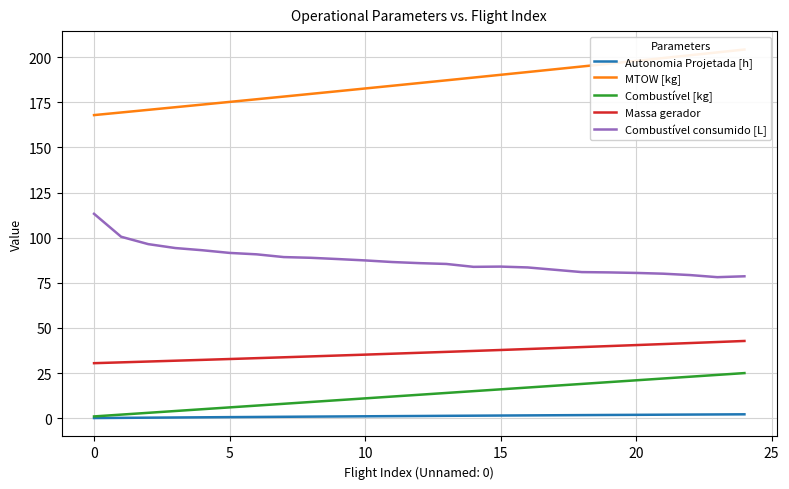

Does the chart have visible grid lines?

Yes